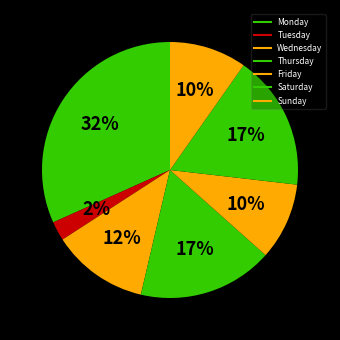

Which category has the smallest portion of the pie?

Tuesday